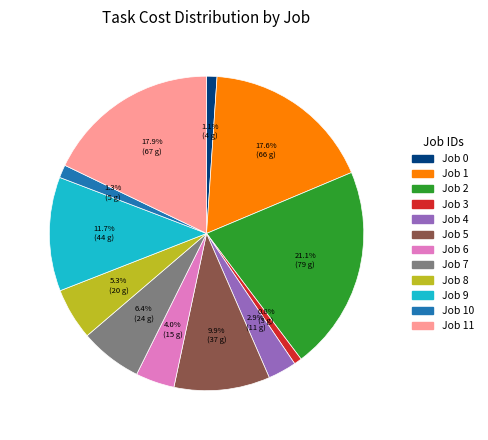

To the nearest percent, what is the difference between the largest and smallest slice percentages?

20%